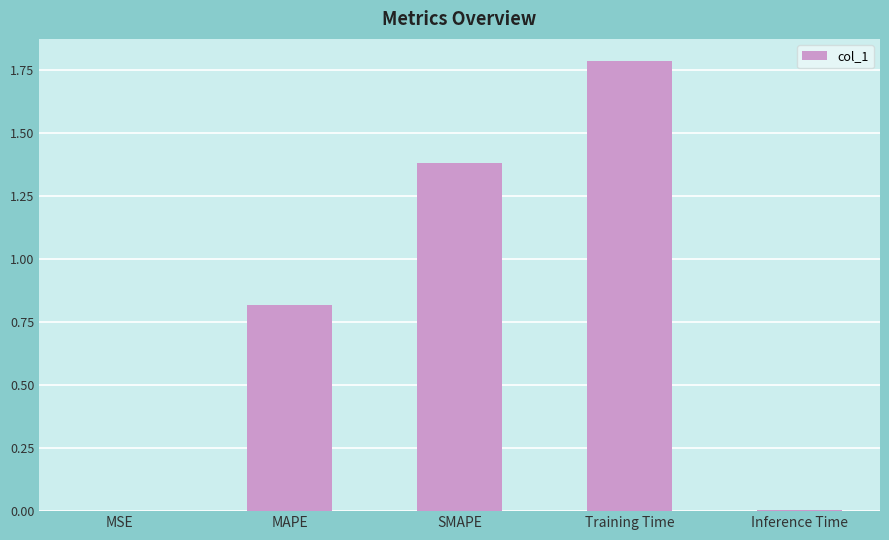

What is the approximate value at MAPE?

0.8